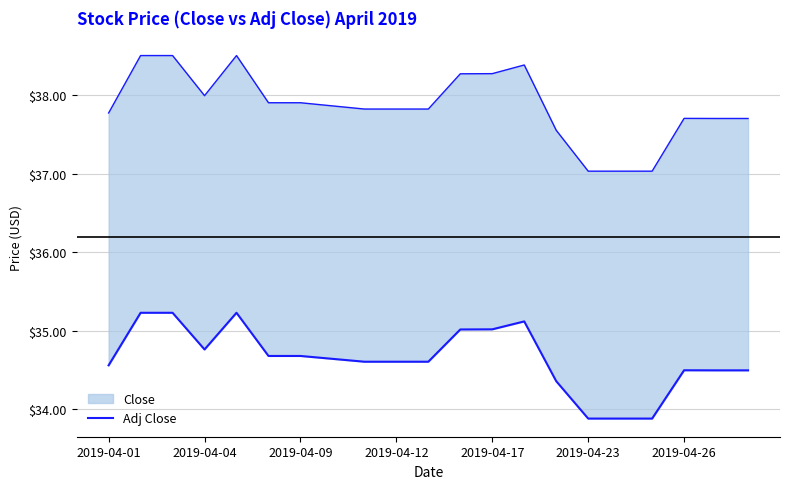

What is the smallest value displayed?

33.9